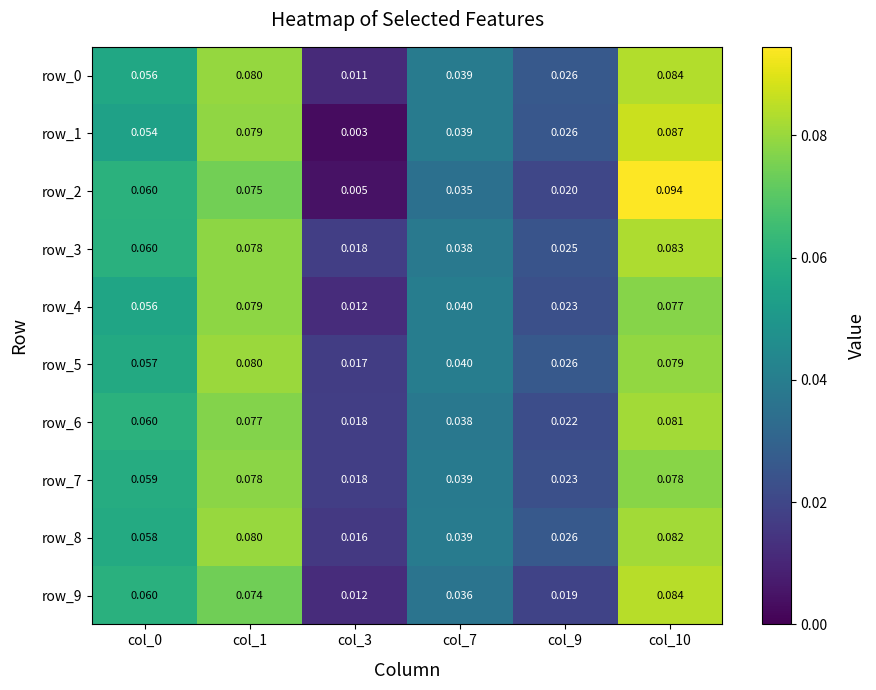

Is the value of row_7 at col_0 greater than the value of row_5 at col_0?

Yes